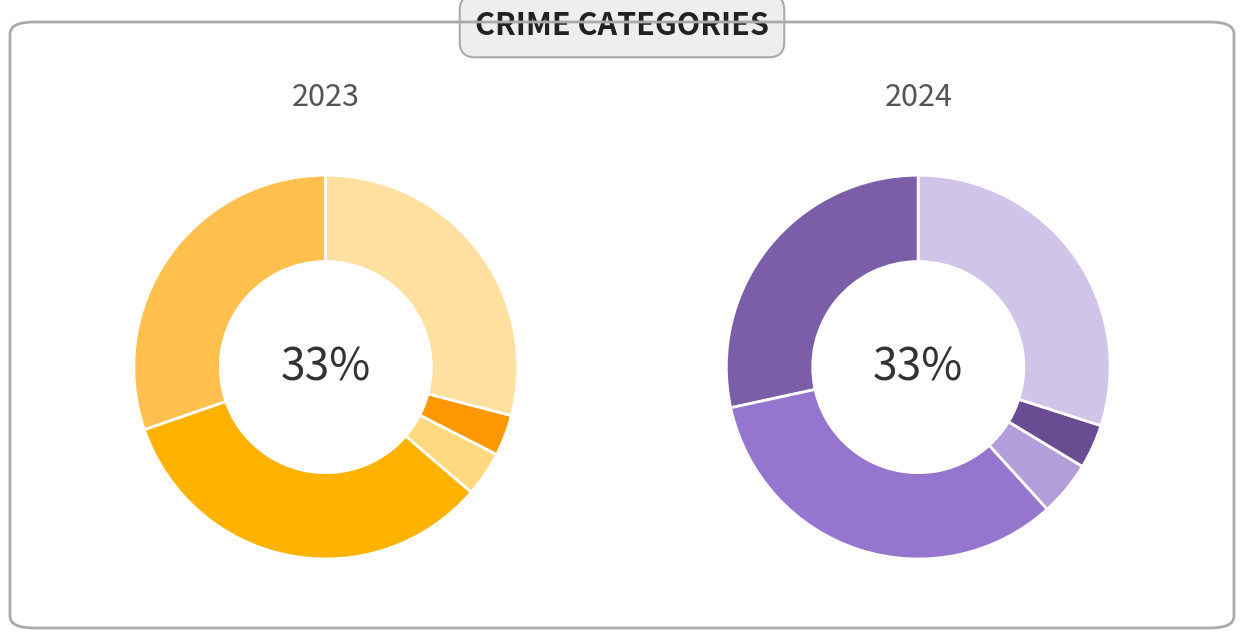

Which series has the widest spread of values?

2024